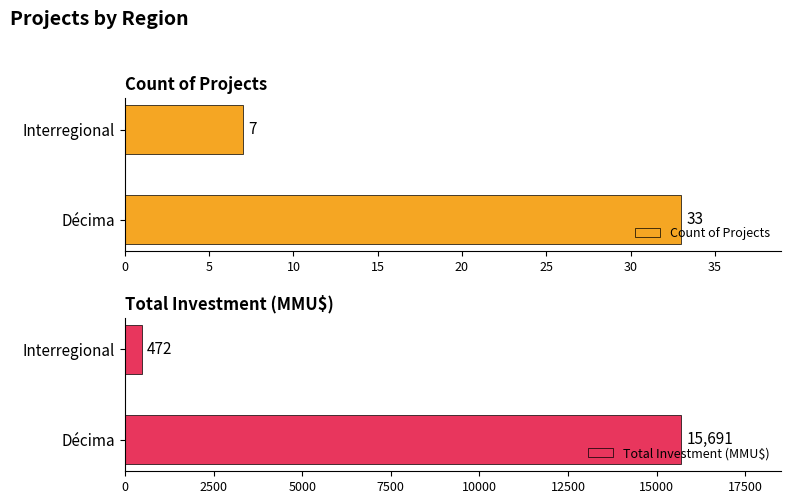

What is the sum of all Count of Projects values?

40